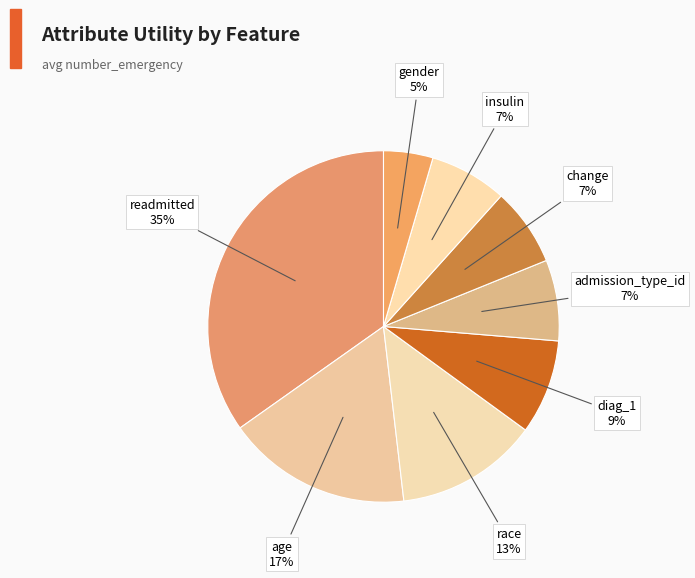

To the nearest percent, what is the average slice percentage?

12%